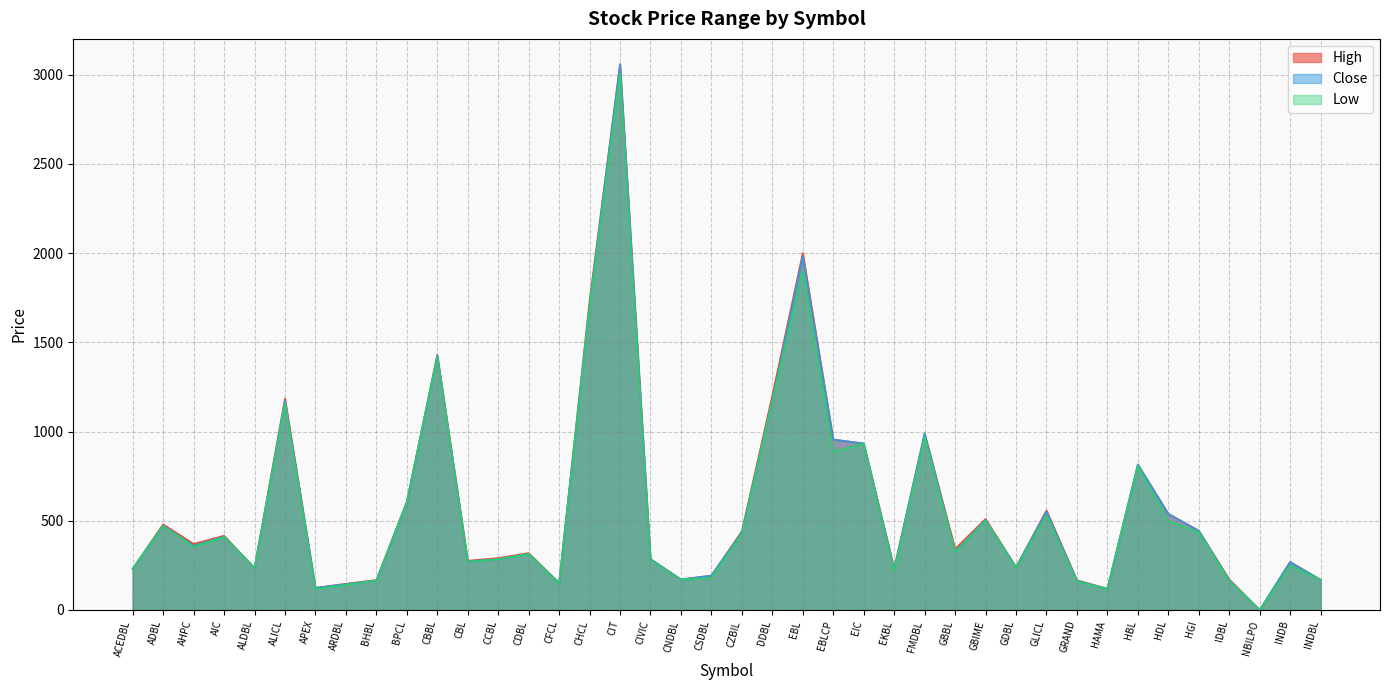

Reading right to left, transcribe all the data shown in this chart.

High: 169	269	0	172	444	539	815	119	167	558	240	510	342	989	233	933	955	2000	1202	441	193	171	285	3060	1732	151	319	291	276	1430	605	168	147	124	1185	235	416	370	480	231
Close: 169	269	0	166	444	539	815	118	164	550	240	503	327	989	227	933	955	1981	1175	434	193	171	285	3056	1710	151	314	285	272	1425	605	165	145	124	1172	235	411	360	473	231
Low: 169	249	0	166	435	499	807	118	162	531	237	500	327	970	217	933	886	1900	1175	425	181	170	280	3005	1699	147	314	285	271	1420	605	165	141	117	1161	234	410	355	472	231